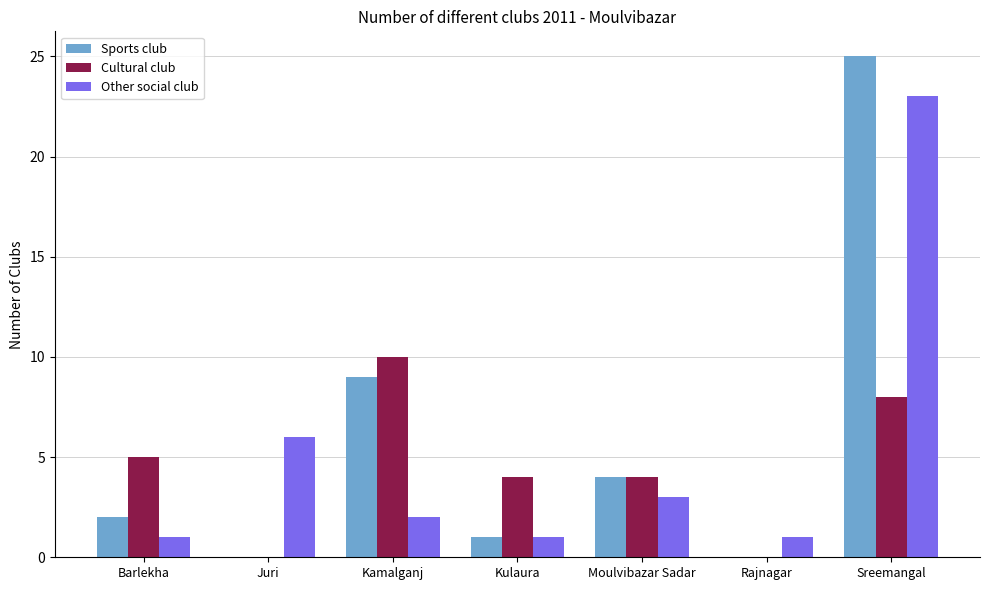

What is the total value across all series at Moulvibazar Sadar?

11